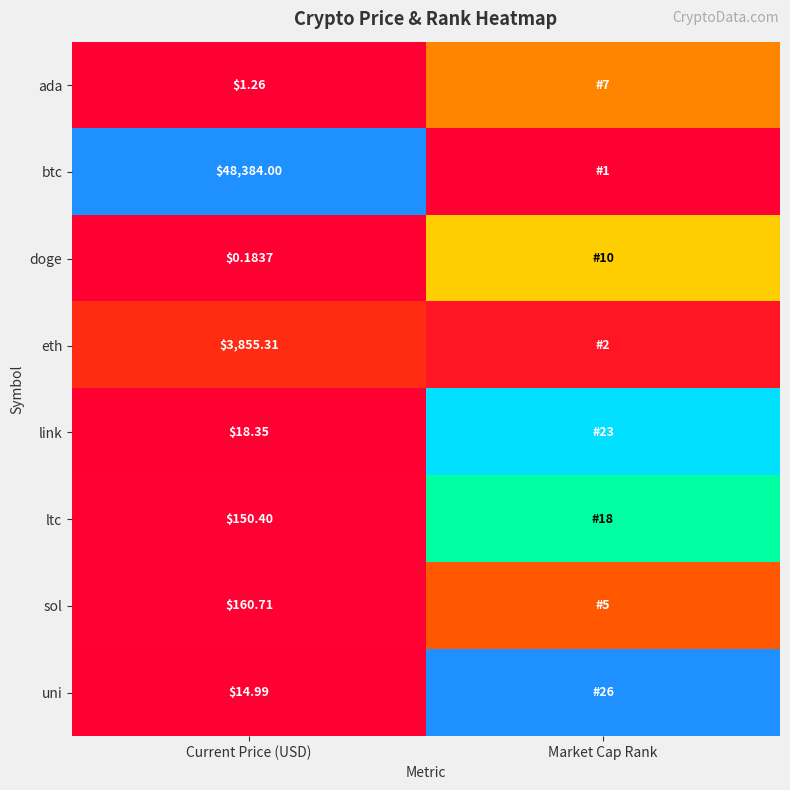

The ltc series shows 0.0 at Current Price (USD). True or false?

False